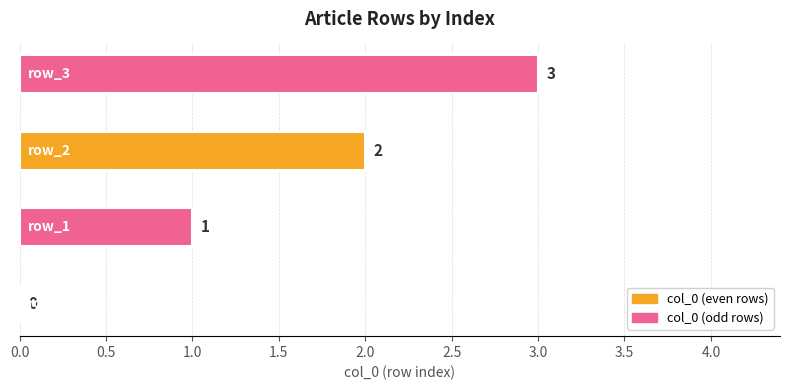

What is the maximum value shown in the chart?

3